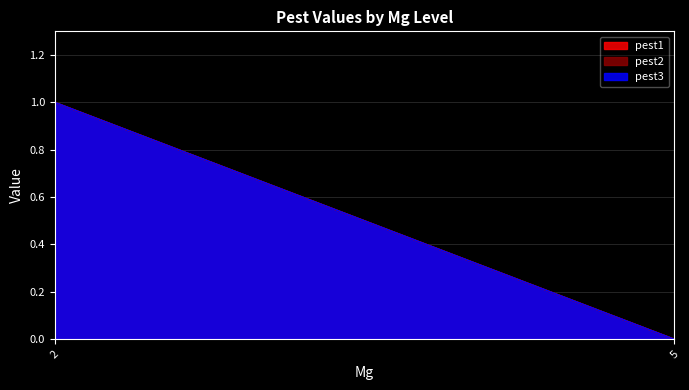

How many values in pest1 are above zero?

1